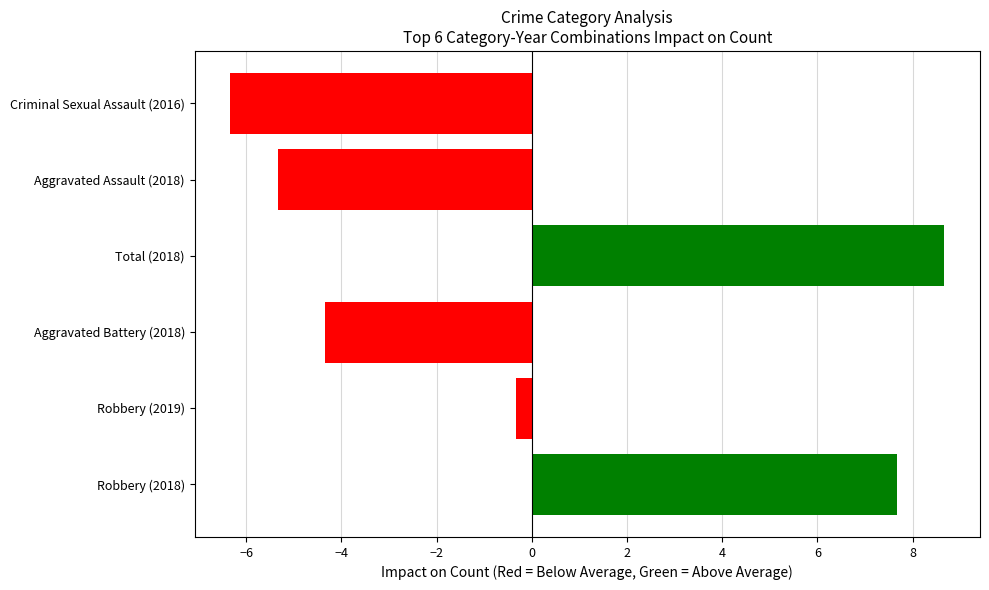

Reading bottom to top, extract all data points from this chart.

Robbery (2018)=7.7	Robbery (2019)=-0.3	Aggravated Battery (2018)=-4.3	Total (2018)=8.7	Aggravated Assault (2018)=-5.3	Criminal Sexual Assault (2016)=-6.3